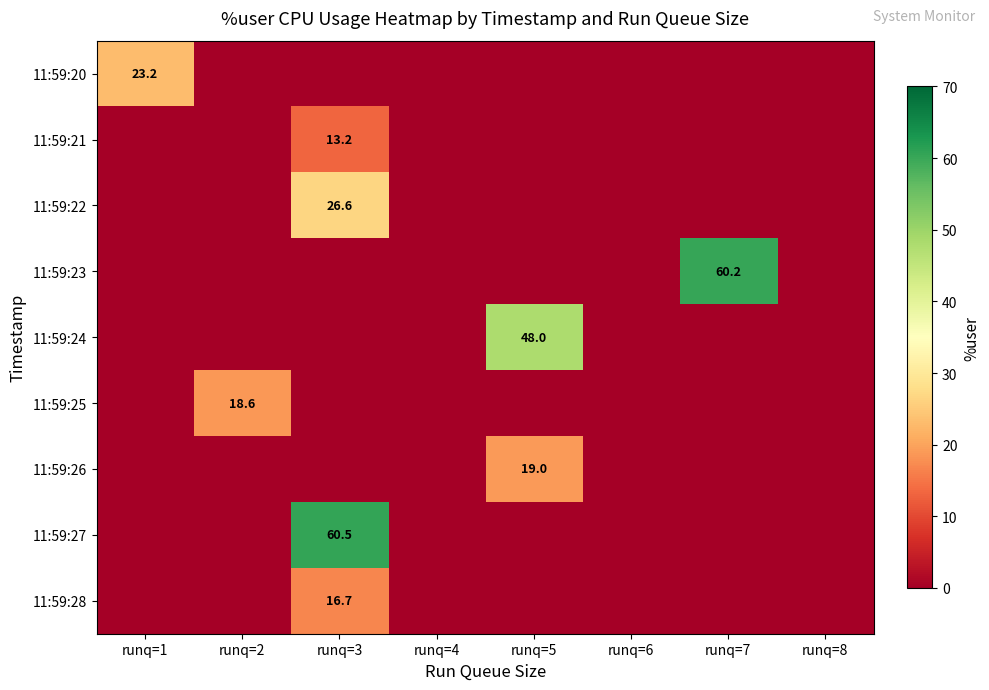

Is it true that 11:59:22 equals 38.2 at runq=3?

False